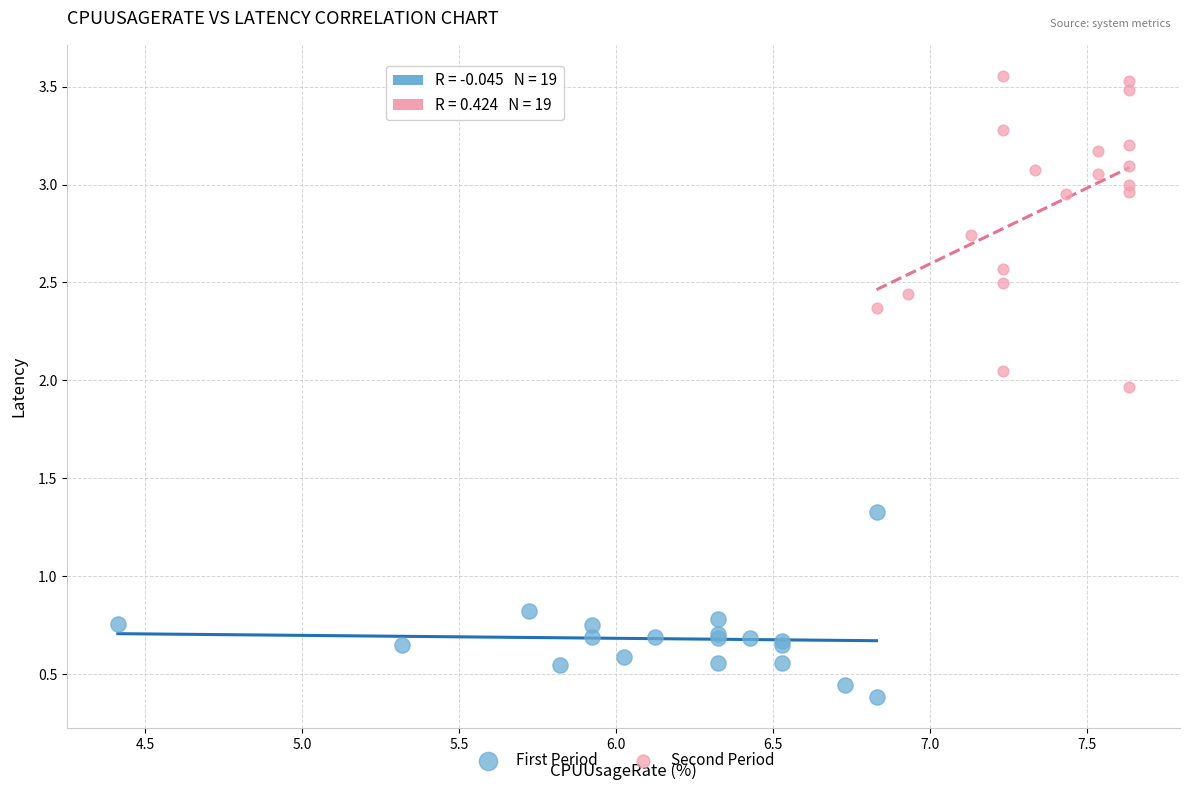

Which series has the largest Y range (max minus min)?

Second Period